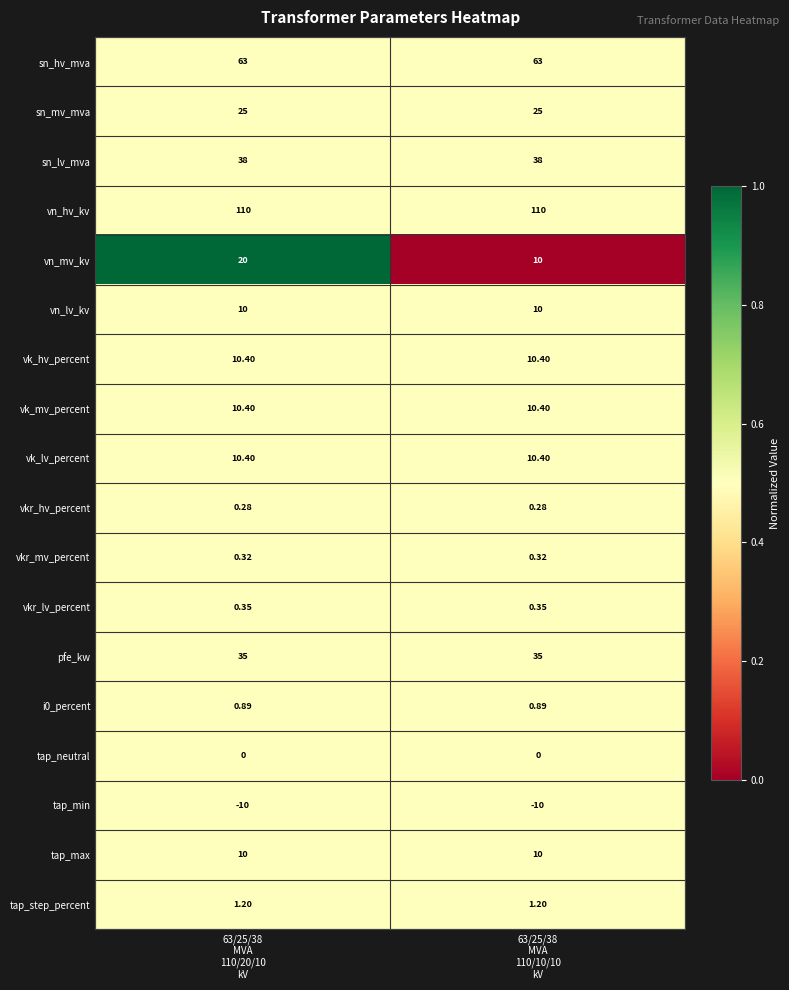

Which series has the widest spread of values?

vn_mv_kv